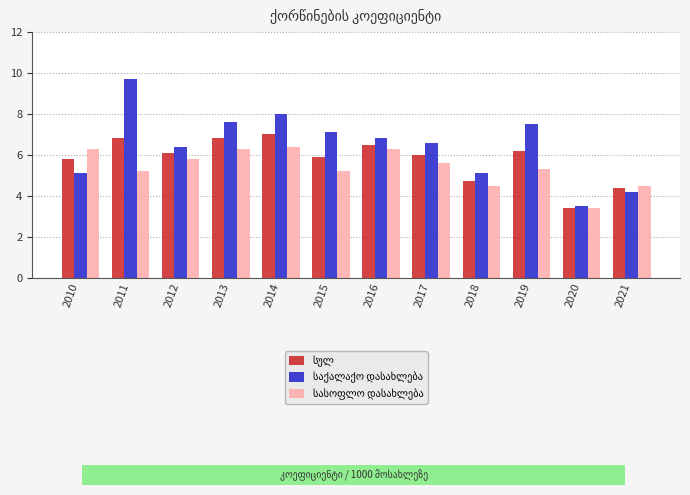

How many distinct data groups are displayed?

3